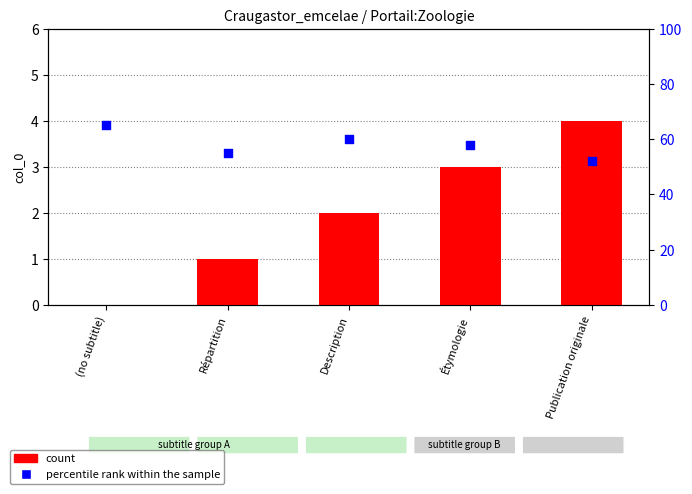

At how many categories does at least one series exceed 32?

5